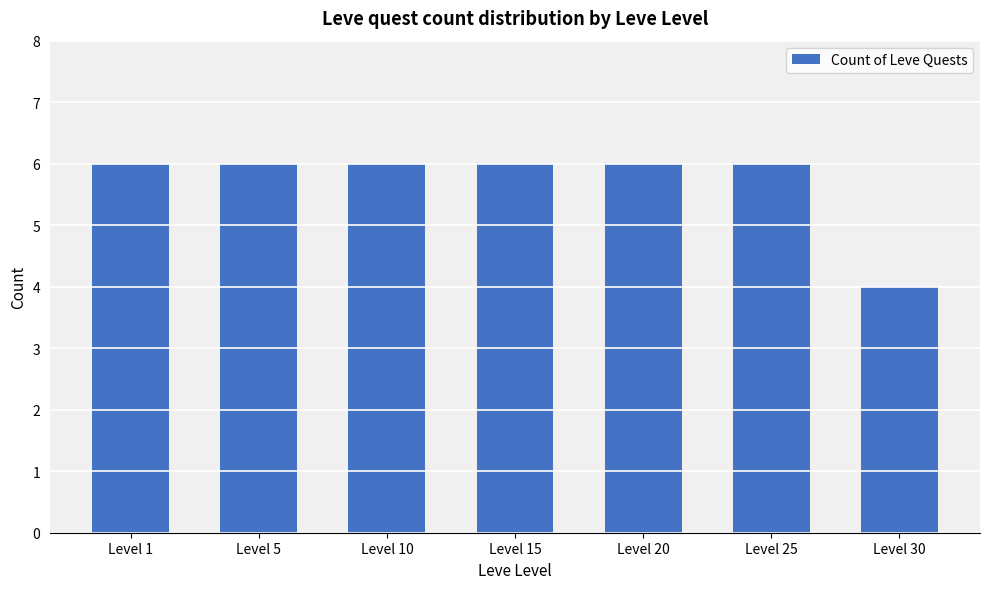

Is it true that the value at Level 20 is 10?

False